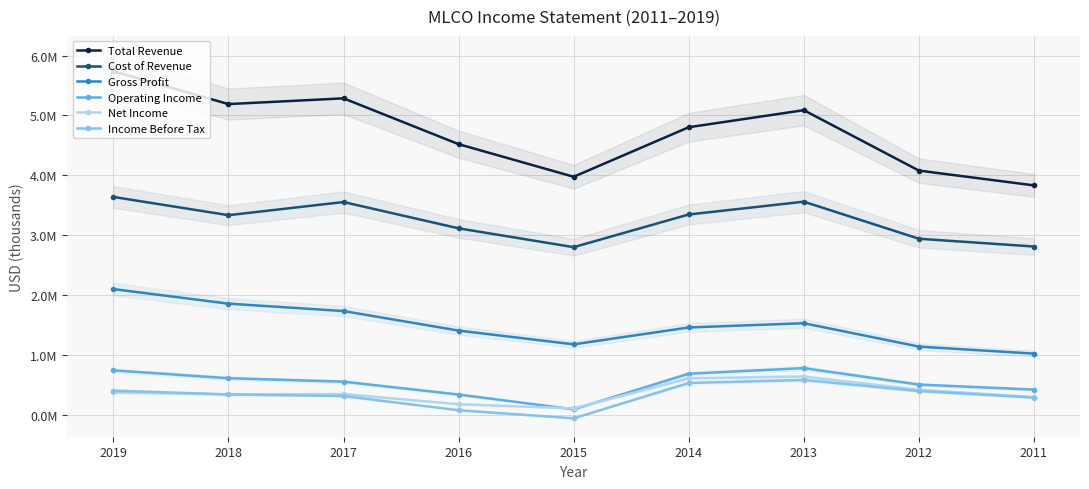

How many interior local peaks does the Operating Income series have?

1